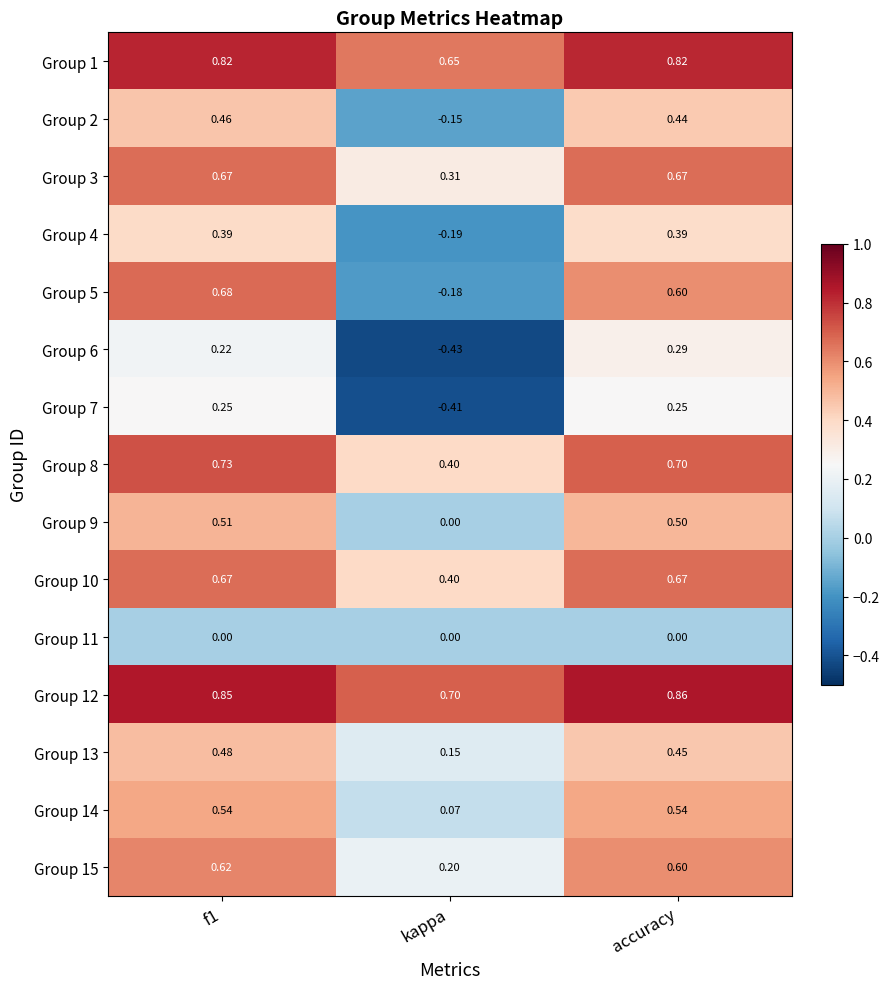

Which category has the lowest value across all series?

kappa